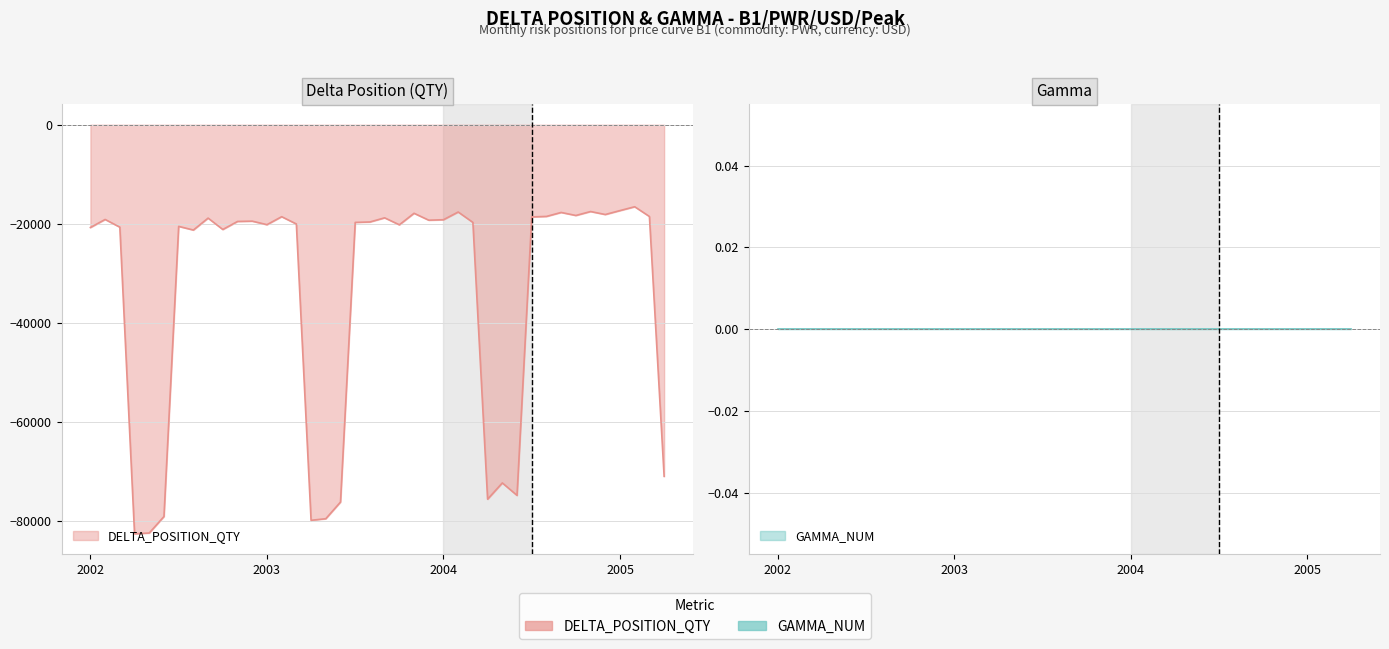

Where does the data first go above -19612?

2002-02